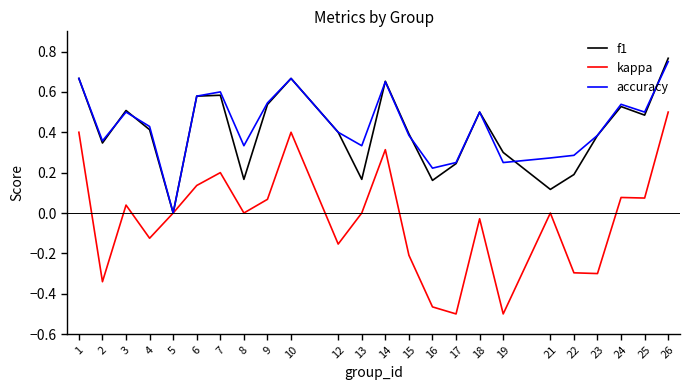

True or false: kappa has a value of -0.0 at 18.

True